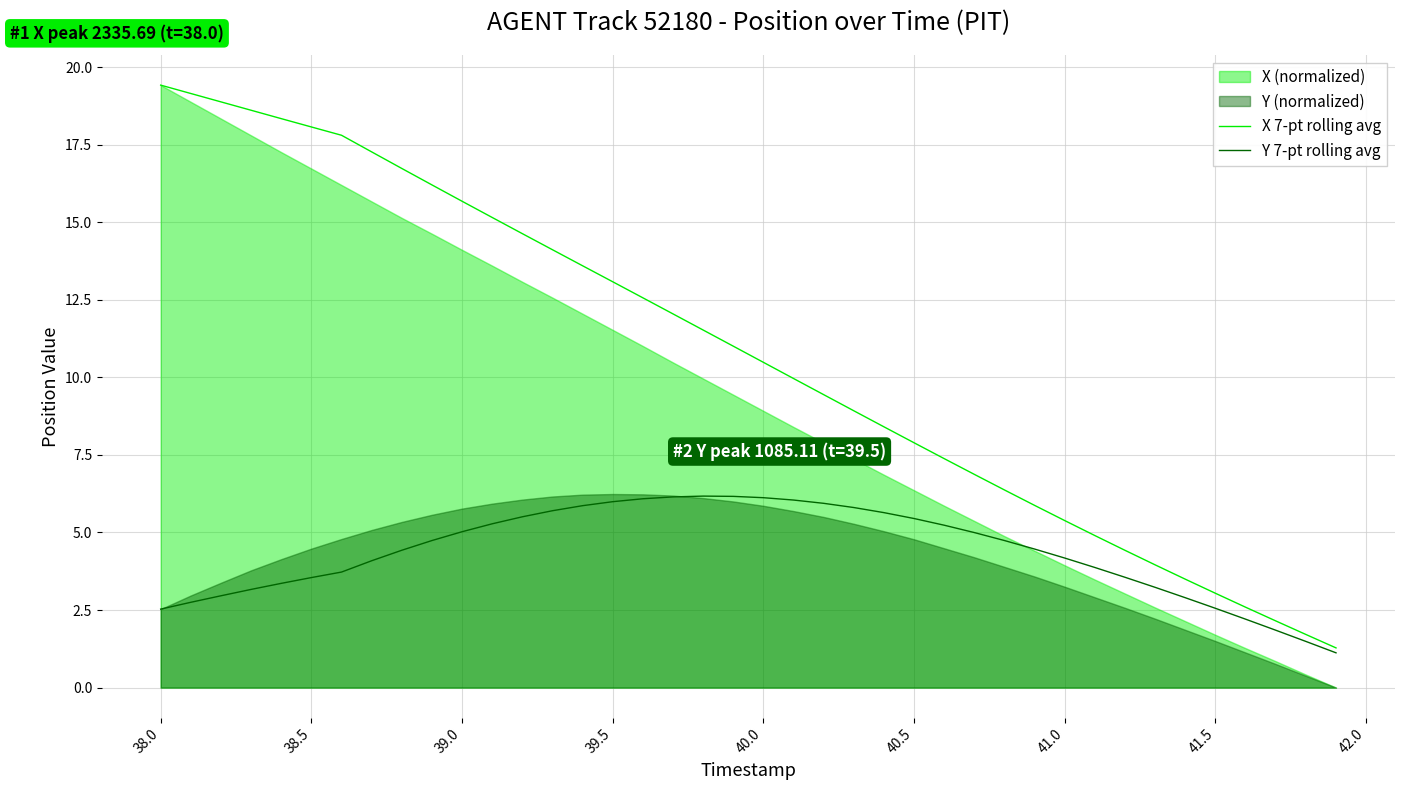

True or false: Y 7-pt rolling avg has a value of 6.0 at 39.5.

True